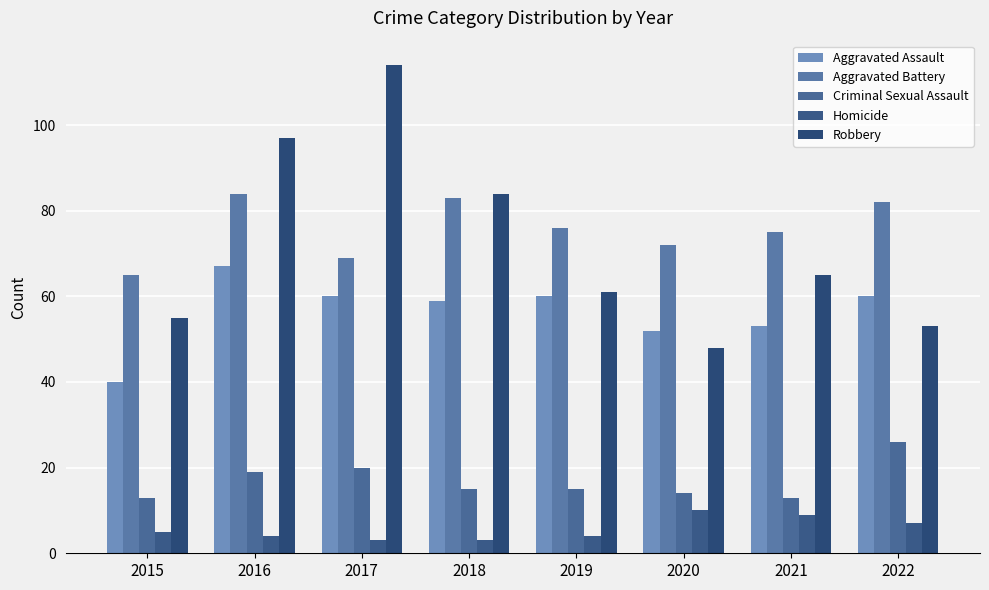

Does the chart contain any negative values?

No